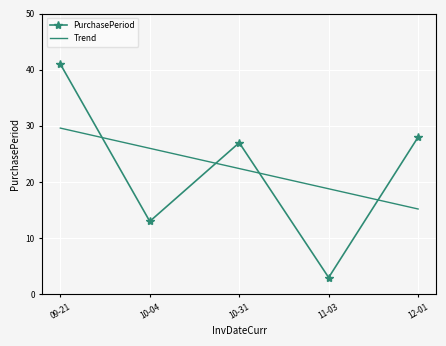

Is it true that Trend equals 34.1 at 10-31?

False